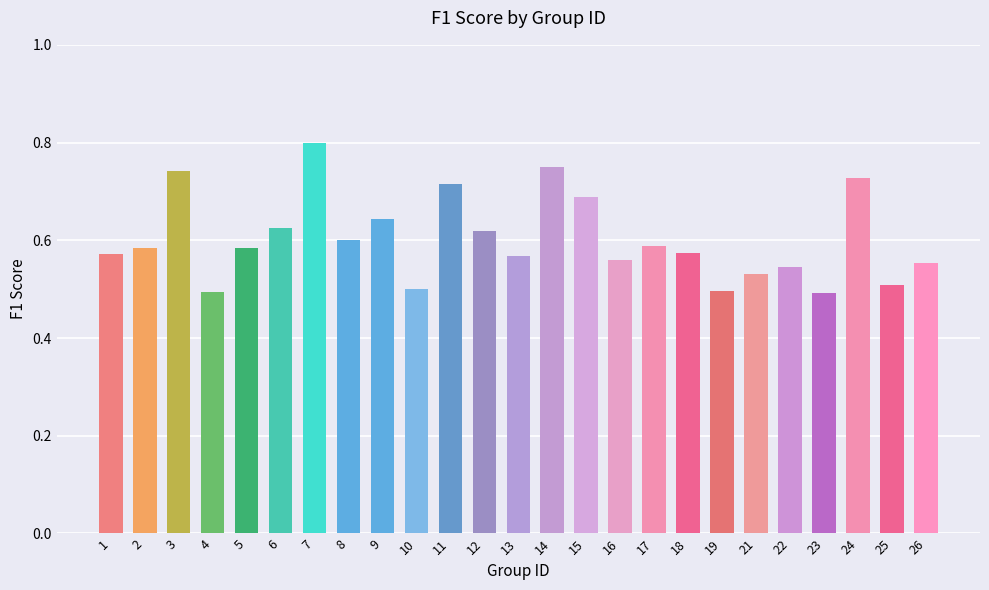

What is the sum of the values at 19 and 23?

1.0